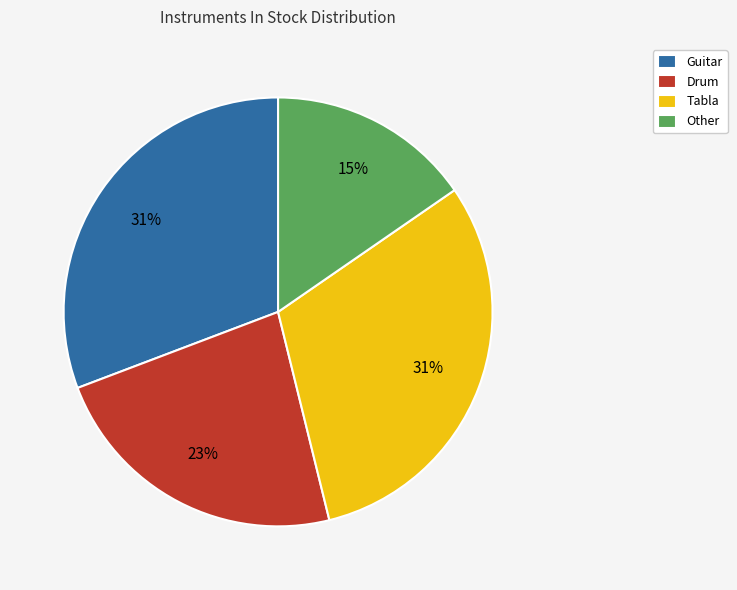

What percentage is the Guitar slice, to the nearest percent?

31%